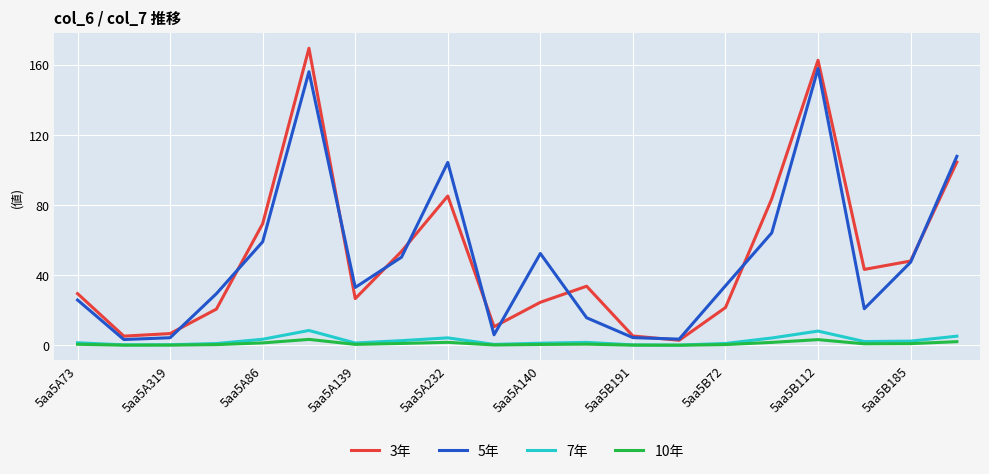

True or false: 3年 has more than 0 interior local peaks.

True